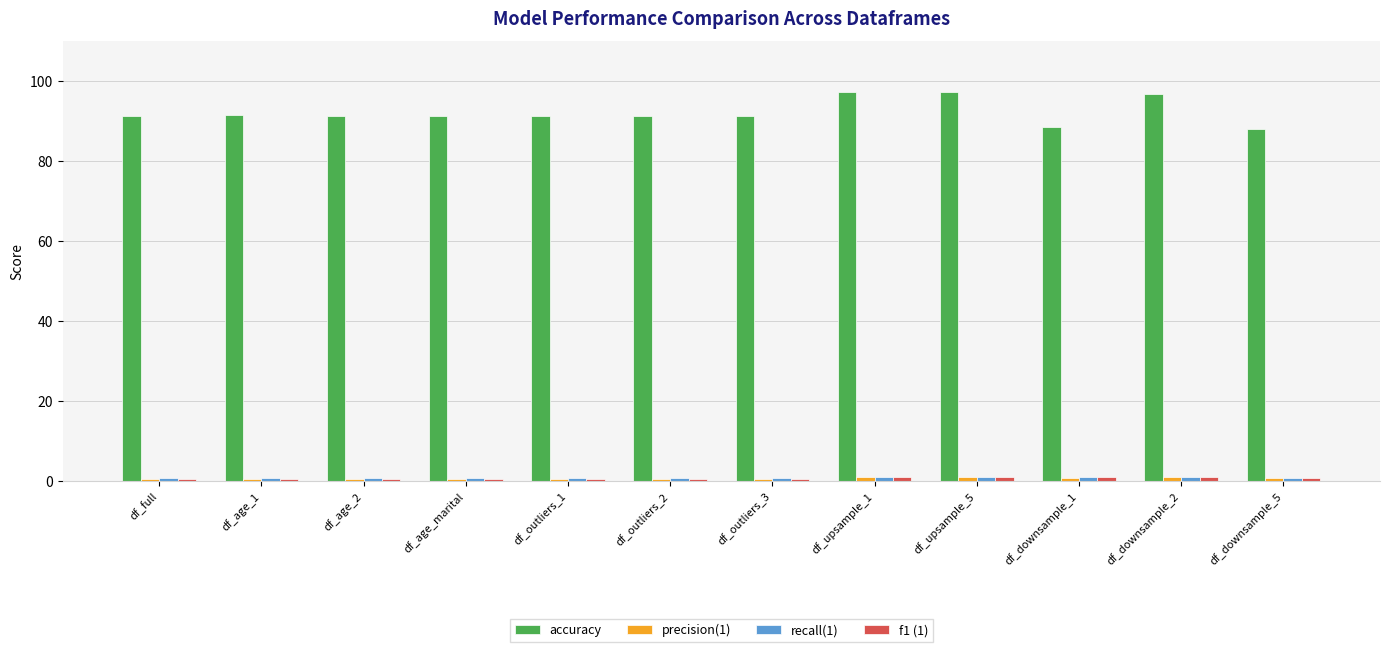

Which series has the widest spread of values?

accuracy